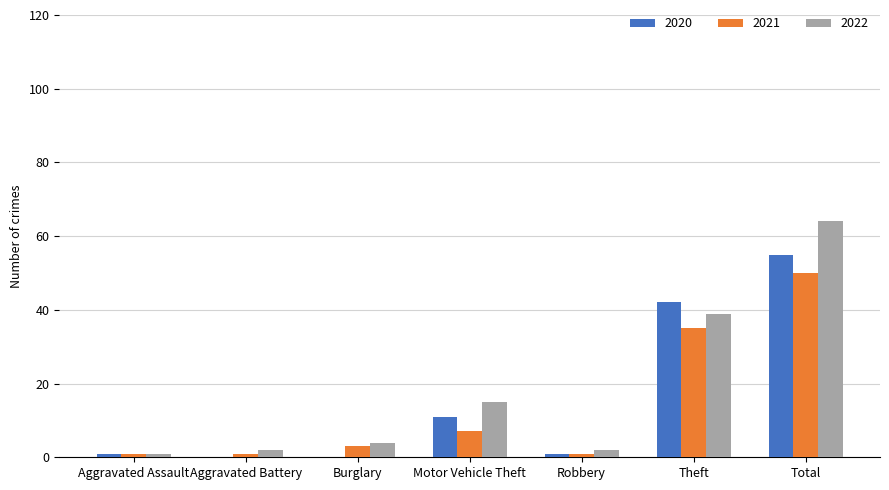

Are the bars grouped side by side (vs. stacked)?

Yes